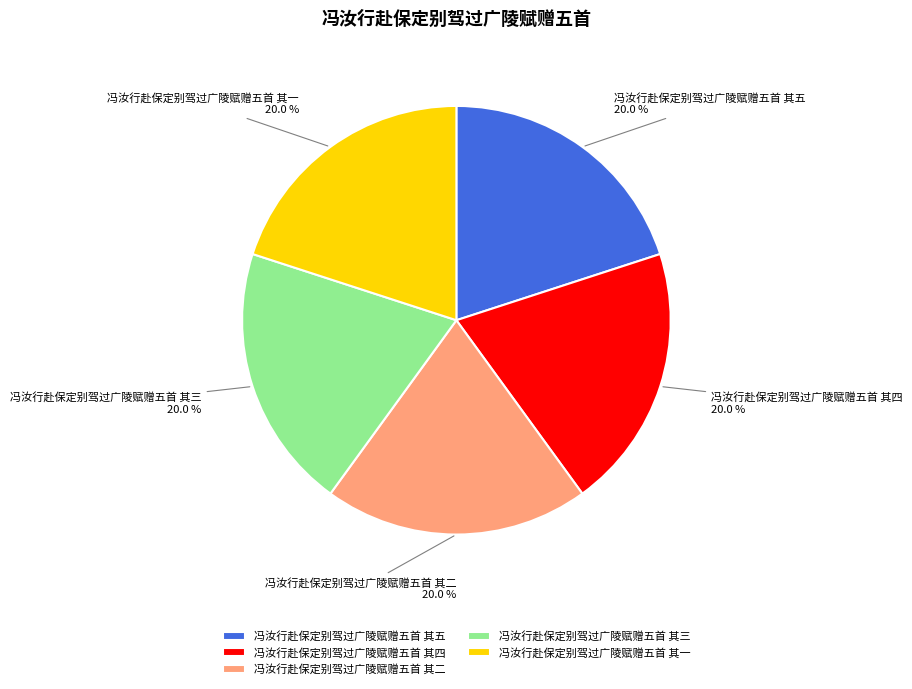

What is the ratio of the value at 冯汝行赴保定别驾过广陵赋赠五首 其三 to the value at 冯汝行赴保定别驾过广陵赋赠五首 其四?

1.0